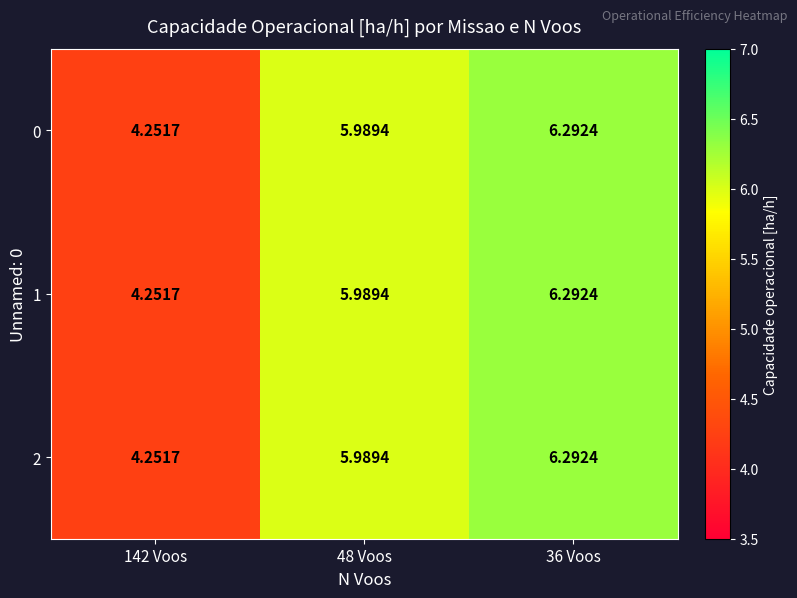

How many values in the 2 series exceed 5?

2